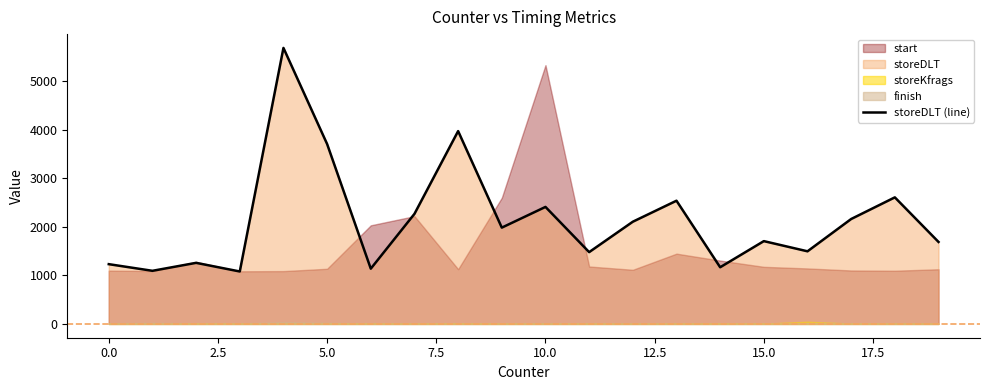

Does the chart display data point markers on the line(s)?

No